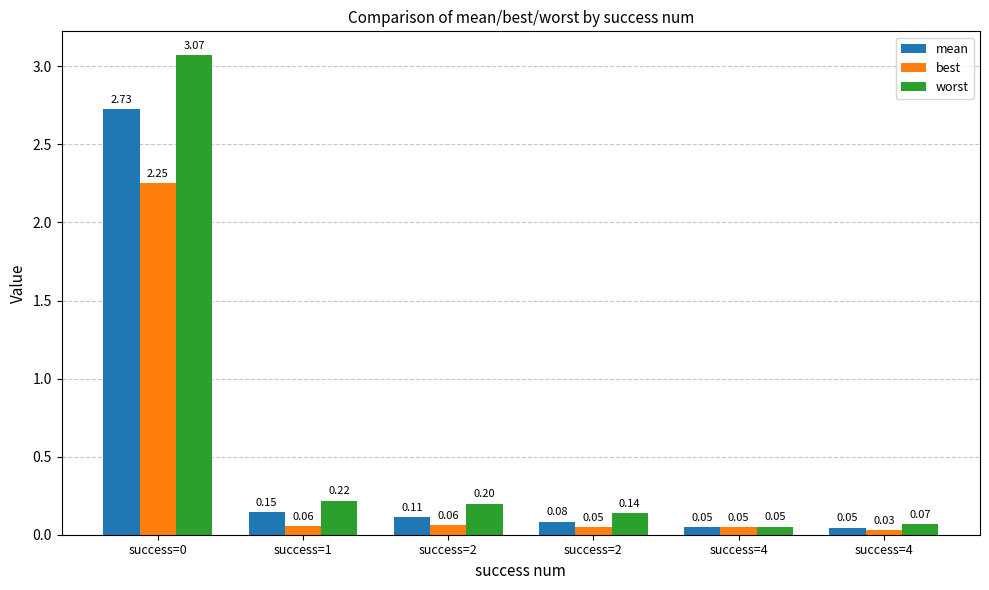

What is the difference between the maximum and minimum values in the mean series?

2.7